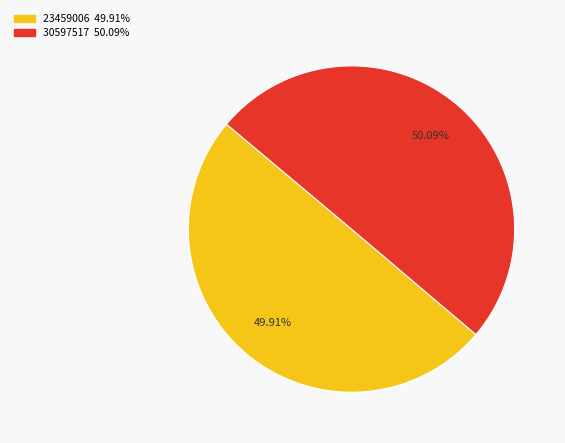

What percentage do 23459006 and 30597517 together represent?

100.0%